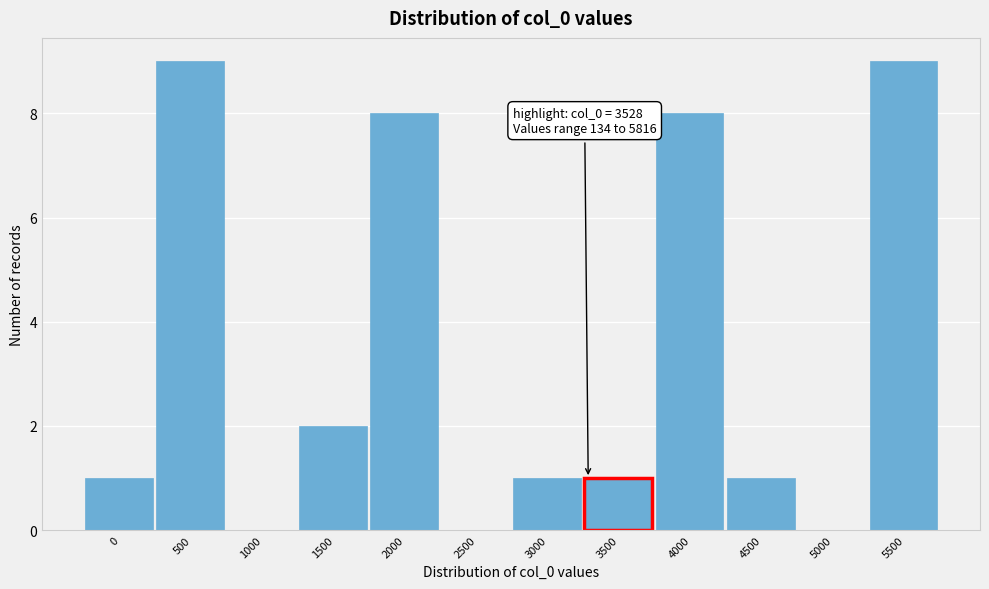

Reading left to right, extract all data points from this chart.

0=1	500=9	1000=0	1500=2	2000=8	2500=0	3000=1	3500=1	4000=8	4500=1	5000=0	5500=9